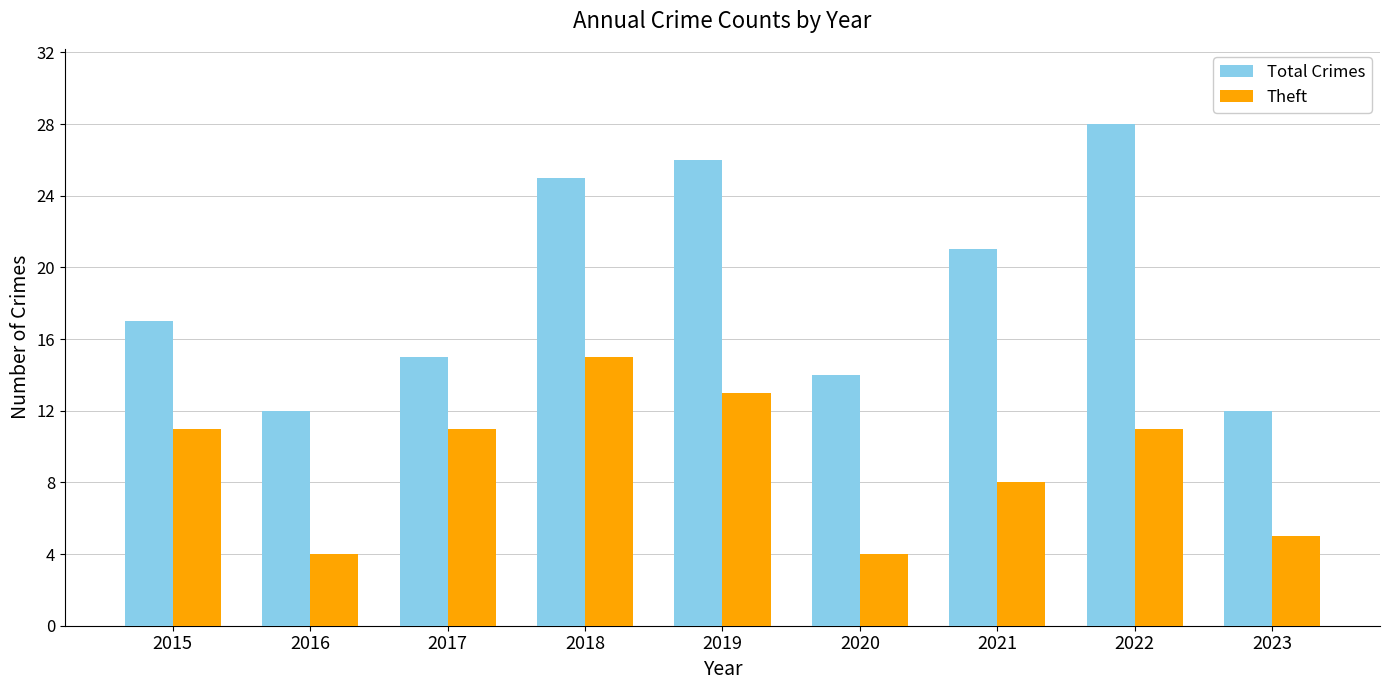

What is the maximum value for Total Crimes?

28